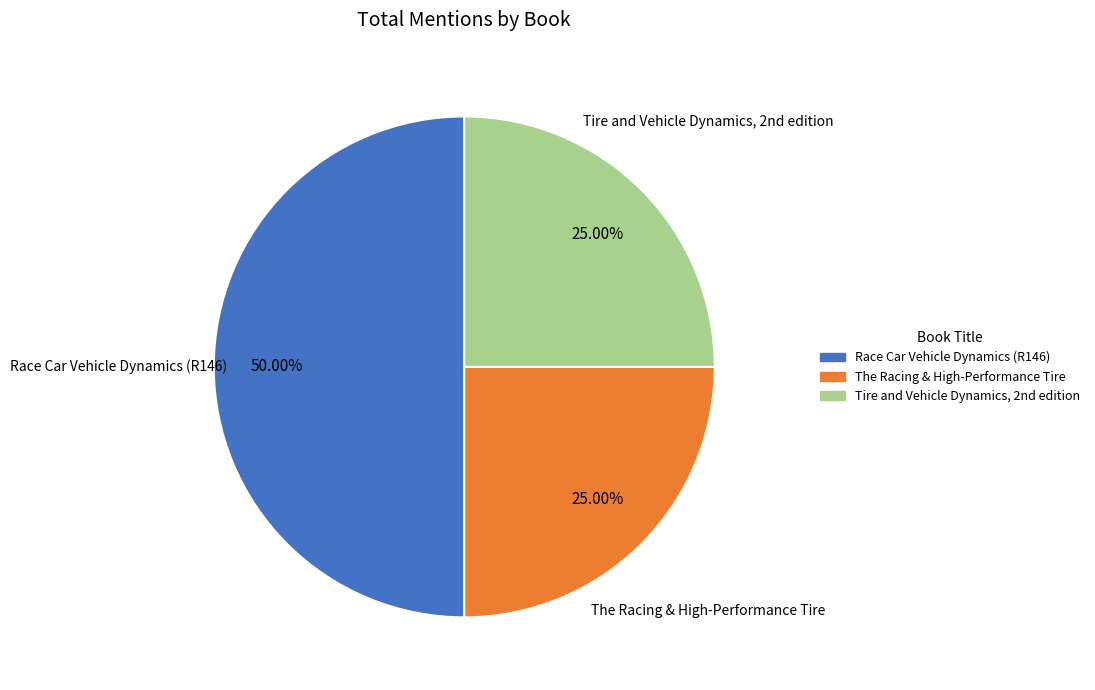

To the nearest percent, what is the difference between the The Racing & High-Performance Tire and Race Car Vehicle Dynamics (R146) slice percentages?

25%